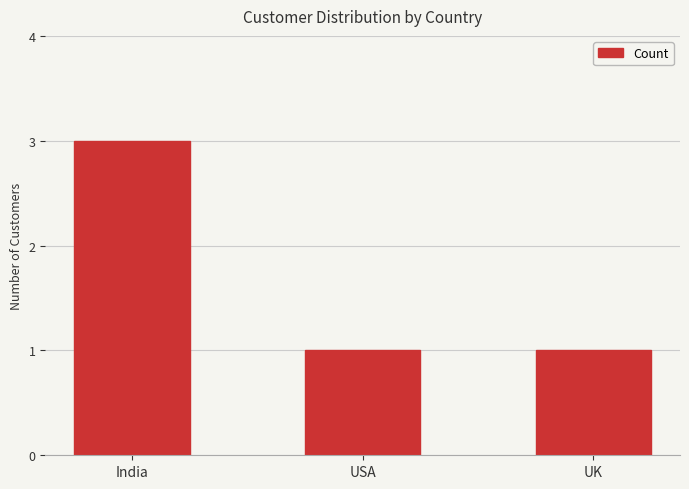

What is the ratio of the value at India to the value at USA?

3.0